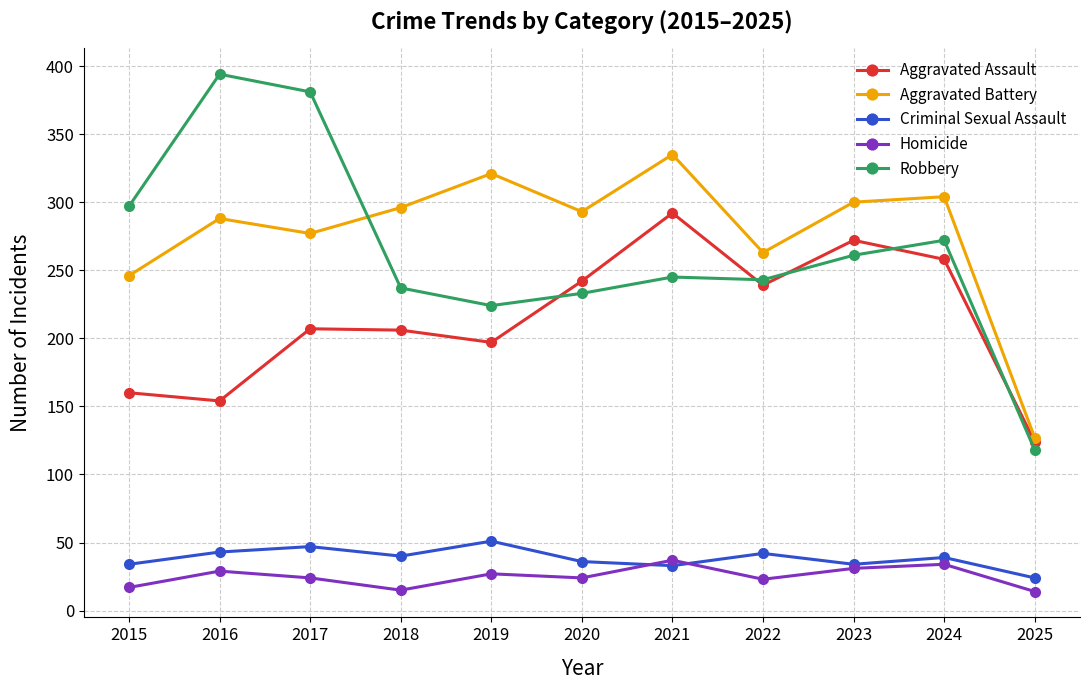

Rank the series by their maximum value, from highest to lowest.

Robbery, Aggravated Battery, Aggravated Assault, Criminal Sexual Assault, Homicide